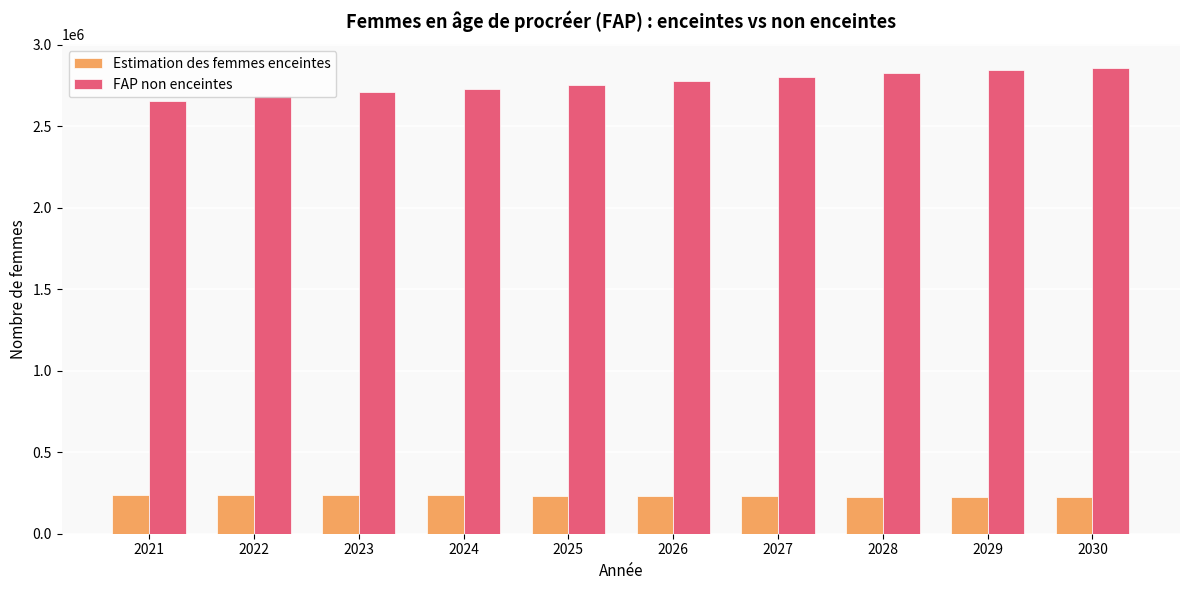

What is the sum of all FAP non enceintes values?

27651132.9